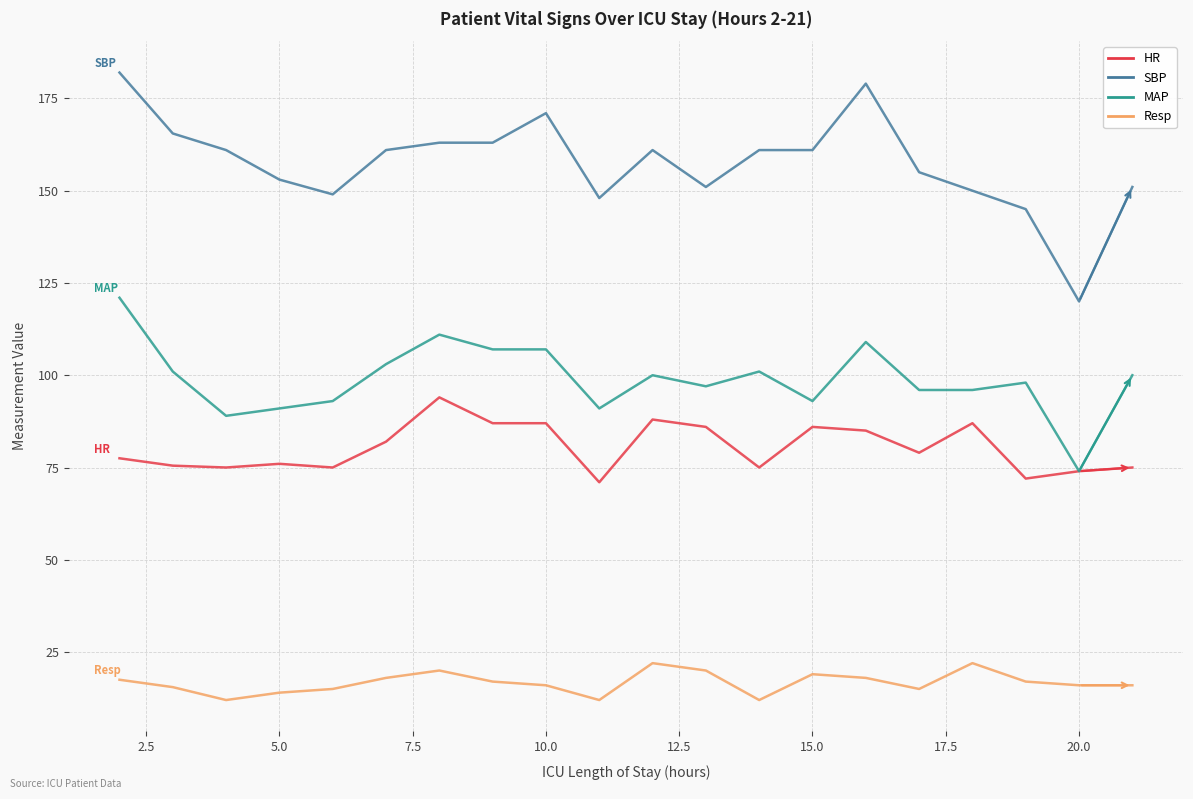

True or false: Resp and MAP cross at least once.

False